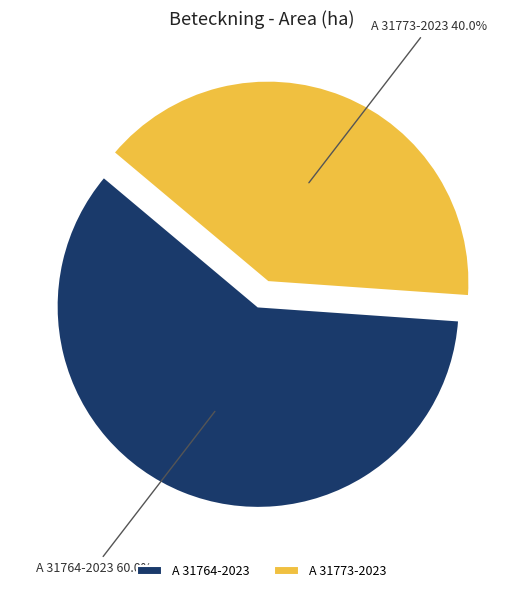

The A 31764-2023 slice represents 60% of the pie. True or false?

True